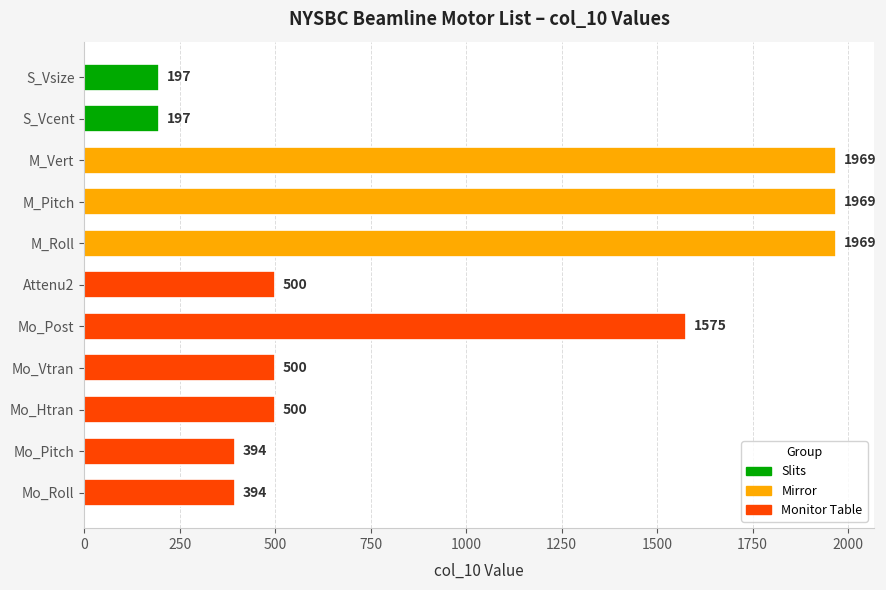

Reading top to bottom, extract all data points from this chart.

S_Vsize=197	S_Vcent=197	M_Vert=1969	M_Pitch=1969	M_Roll=1969	Attenu2=500	Mo_Post=1575	Mo_Vtran=500	Mo_Htran=500	Mo_Pitch=394	Mo_Roll=394